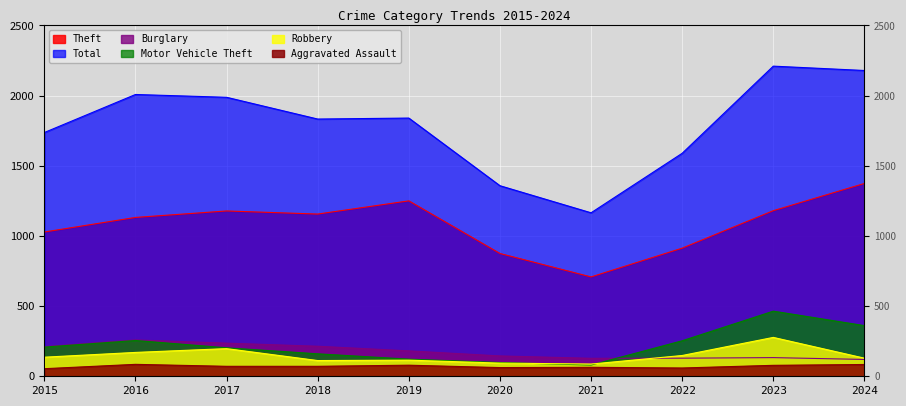

At which label does Robbery first exceed 136?

2016